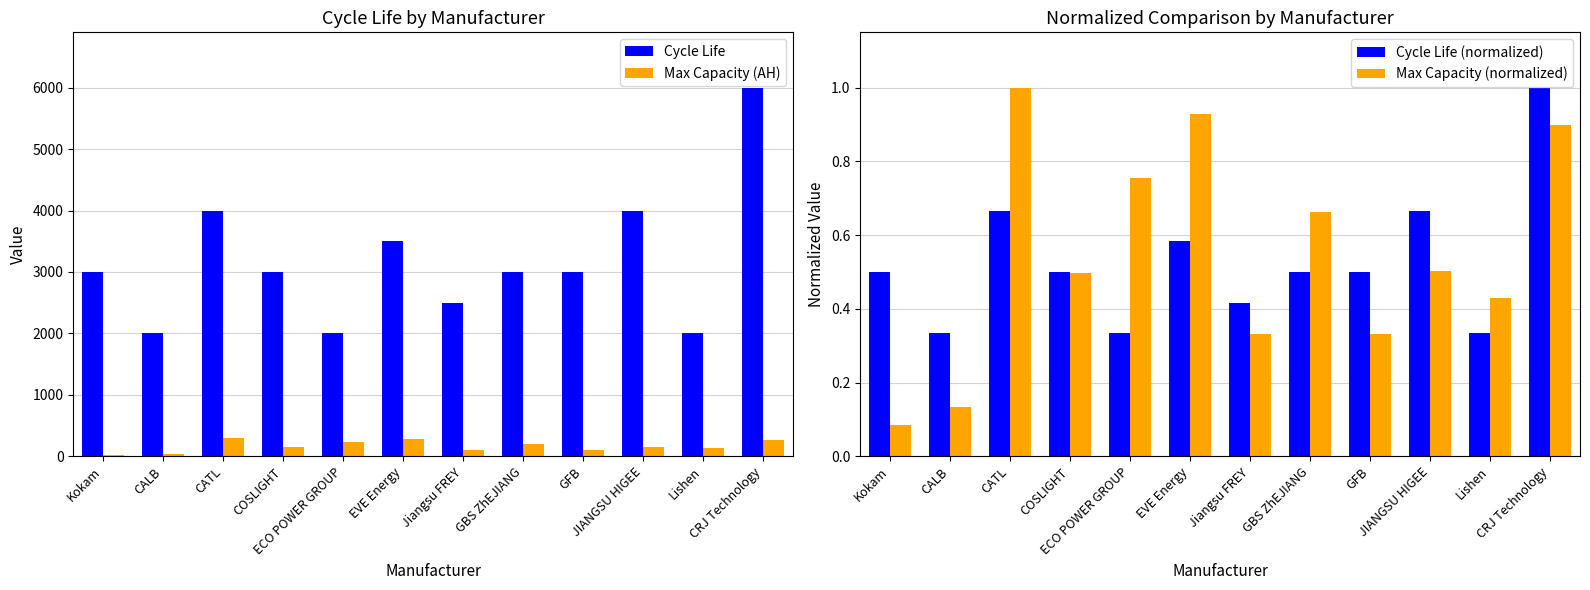

Which series has the largest total across all categories?

Cycle Life